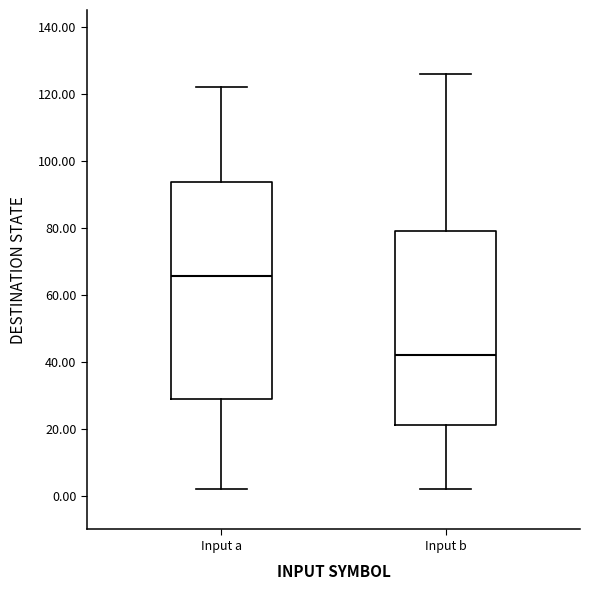

Reading left to right, read every box against the y-axis: the position of its median line, the range the box covers, and the ends of its whiskers. The values are not printed on the chart, so give them approximately, as read against the axis.

Input a: median 66, box 30 to 94, whiskers 2 to 122
Input b: median 42, box 22 to 80, whiskers 2 to 126